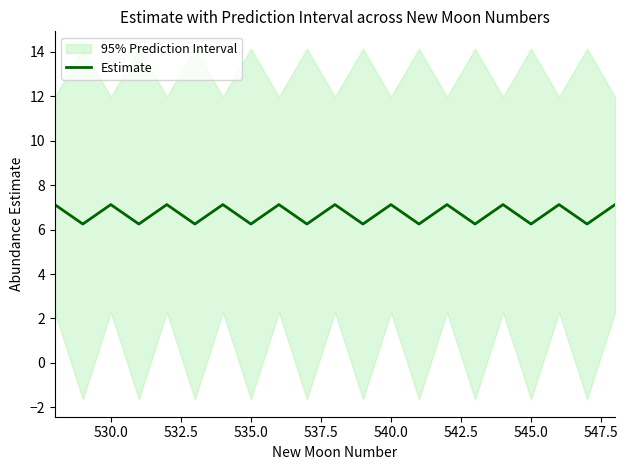

Reading left to right, what are all the values shown in this chart?

7.1	6.2	7.1	6.2	7.1	6.2	7.1	6.2	7.1	6.2	7.1	6.2	7.1	6.2	7.1	6.2	7.1	6.2	7.1	6.2	7.1